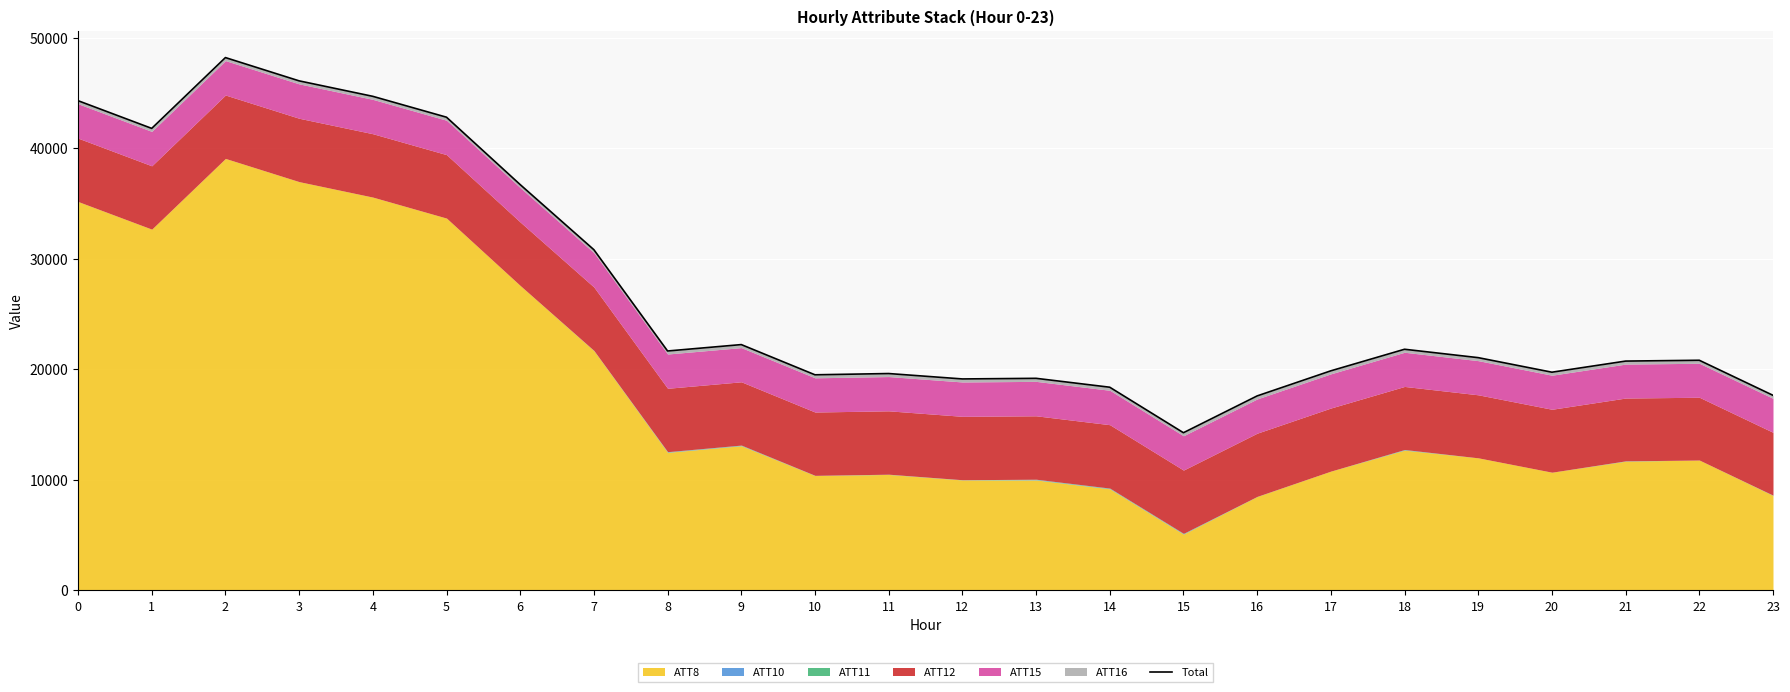

Which label corresponds to the smallest value in the chart?

15